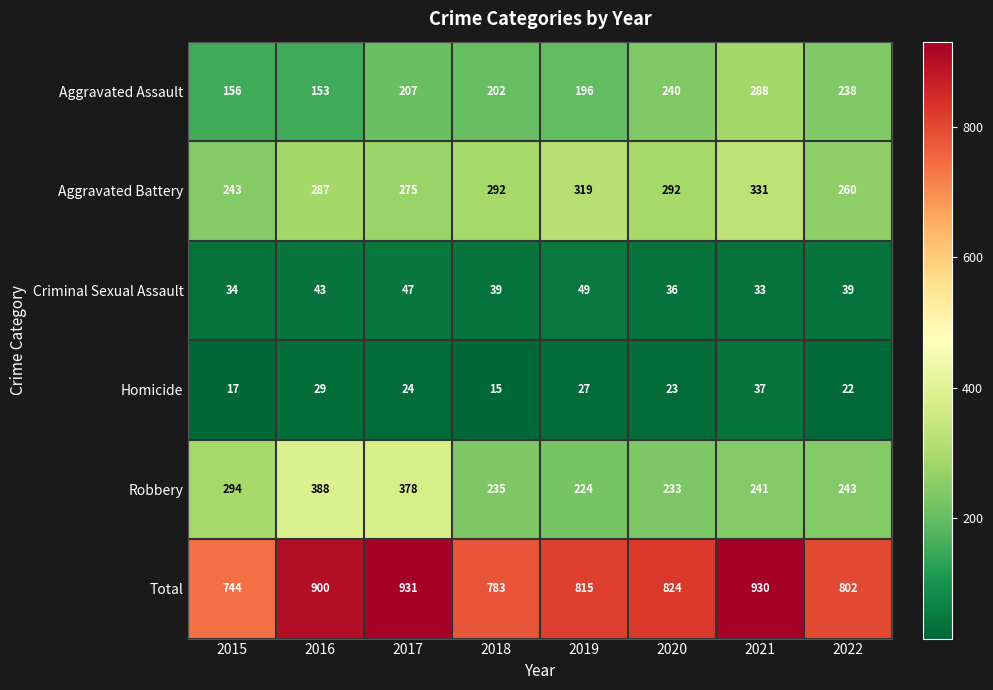

What is the approximate value of Homicide at 2019?

27